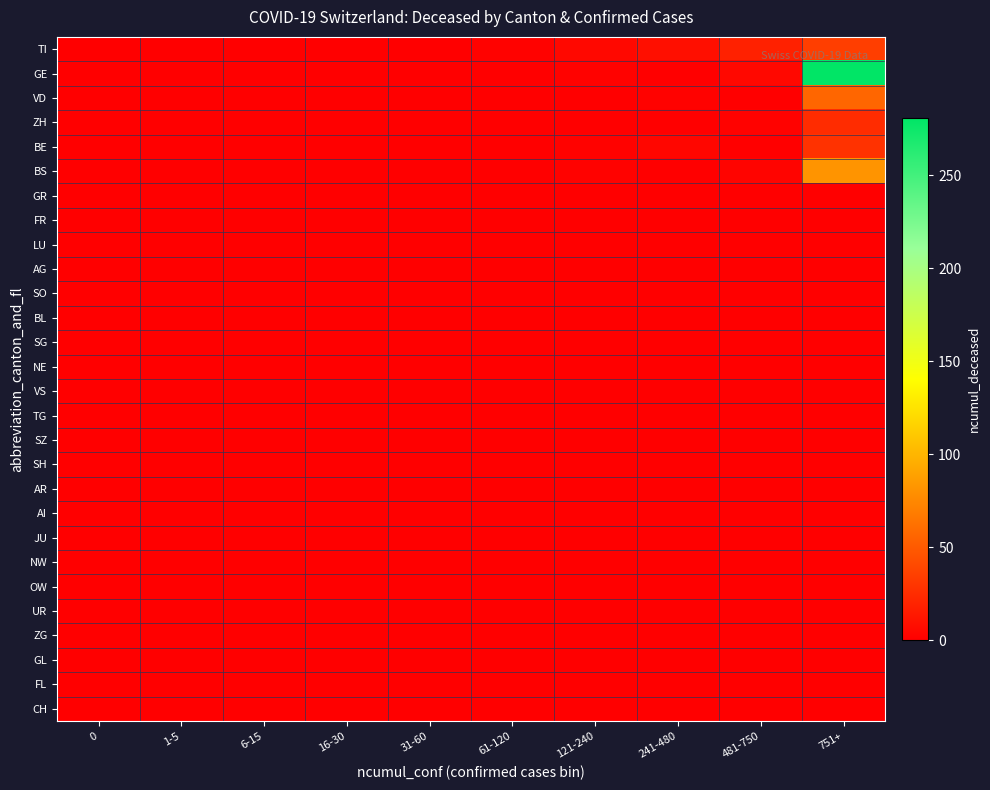

At how many categories does at least one series exceed 185?

1